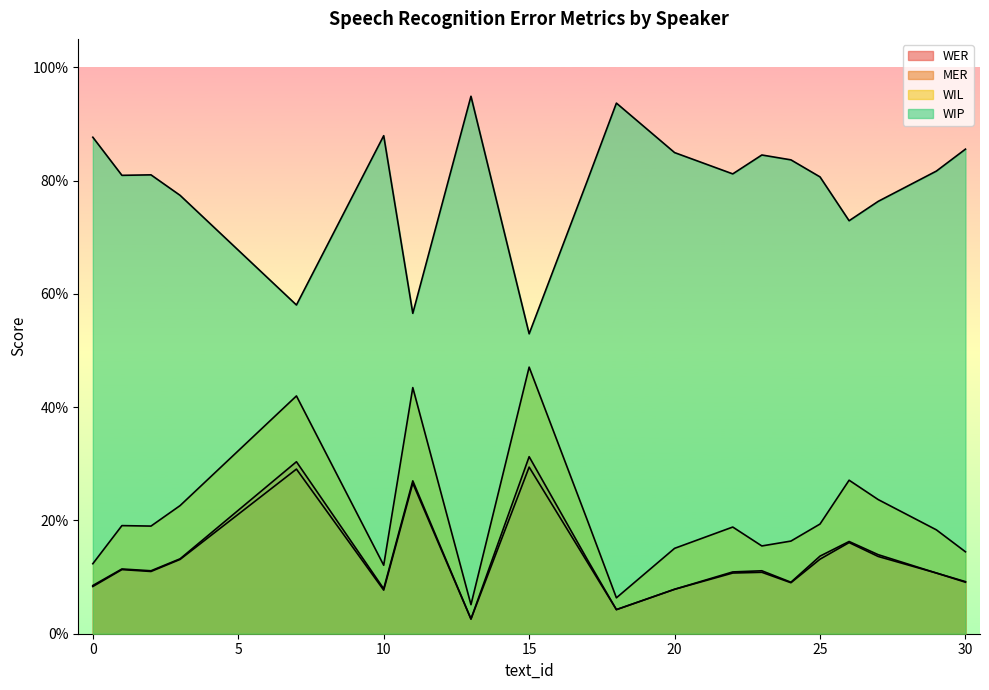

Which series has the largest total across all categories?

WIP